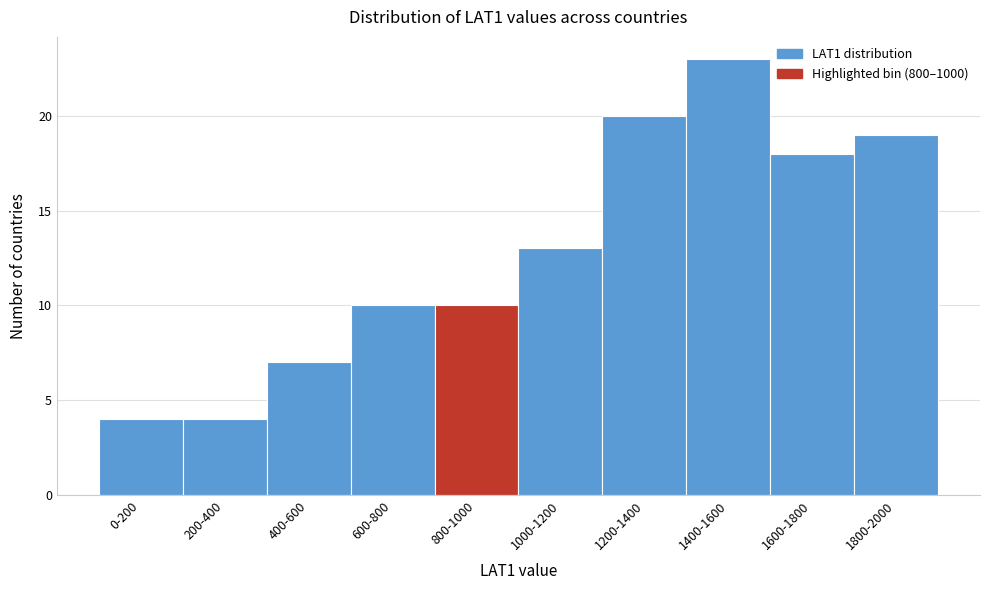

Reading right to left, what are all the values shown in this chart?

1800-2000=19	1600-1800=18	1400-1600=23	1200-1400=20	1000-1200=13	800-1000=10	600-800=10	400-600=7	200-400=4	0-200=4